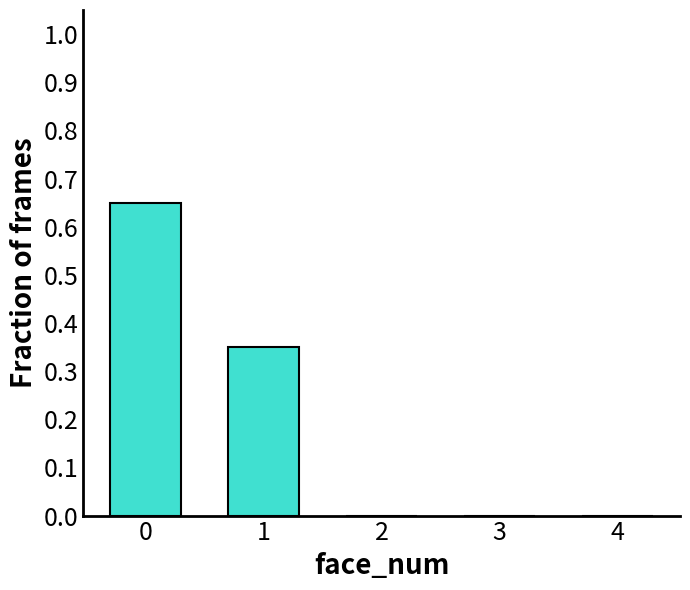

What is the change in value from 1 to 2?

-0.4